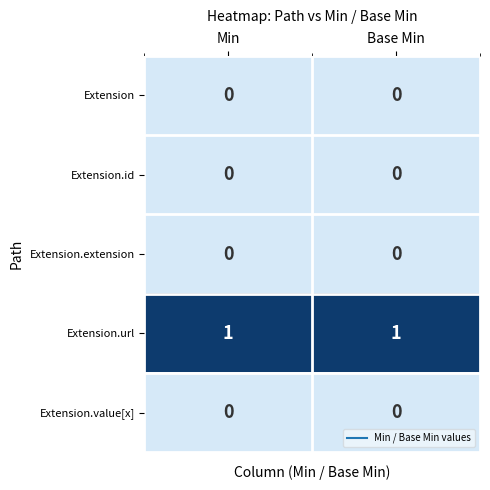

True or false: Extension.url has a value of 2 at Min.

False